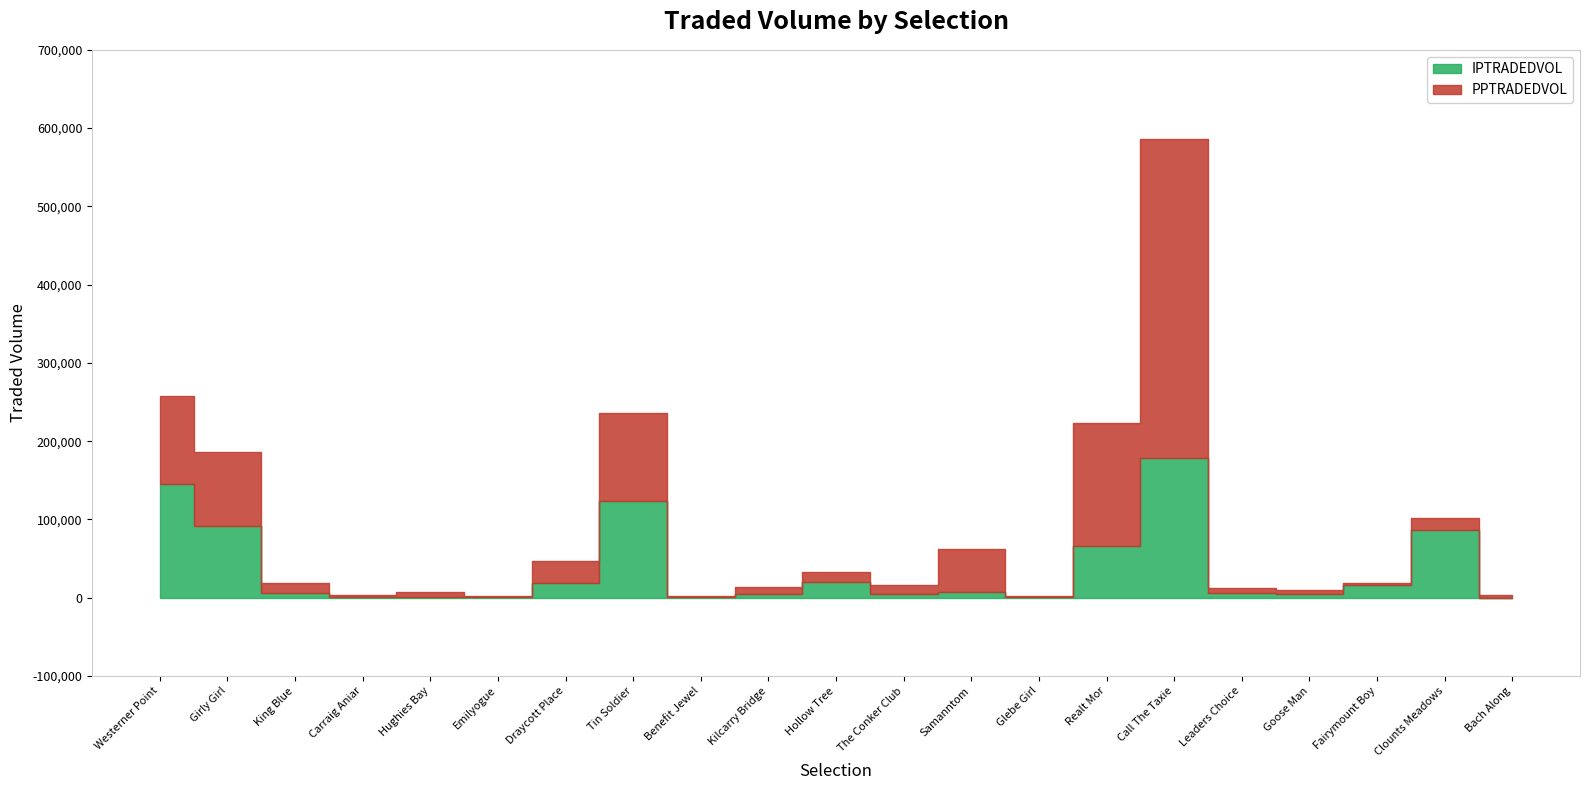

The PPTRADEDVOL series shows 9686.6 at Hughies Bay. True or false?

False